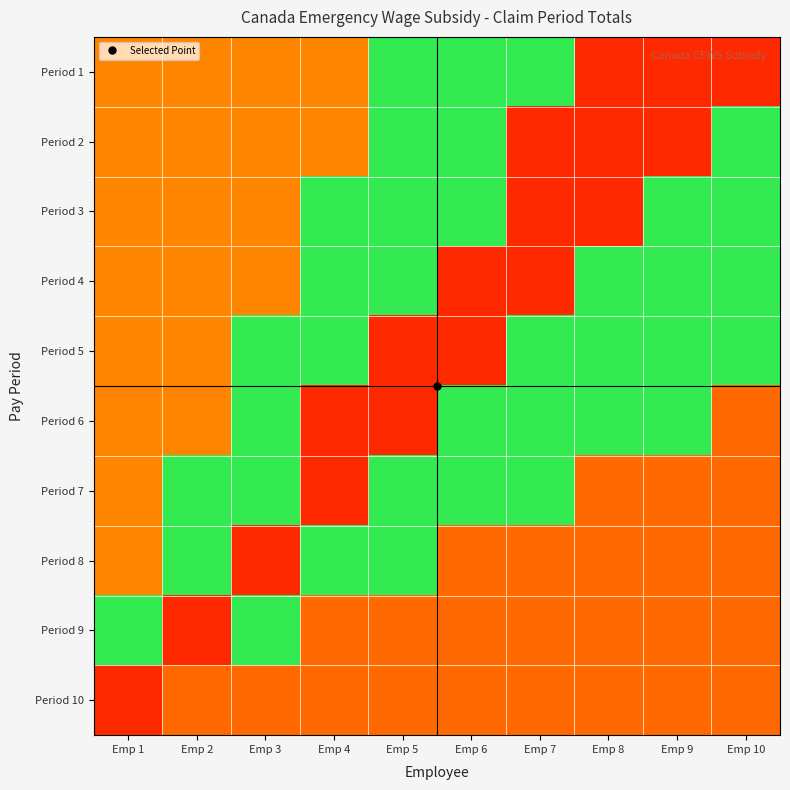

How many categories are shown in the chart?

10